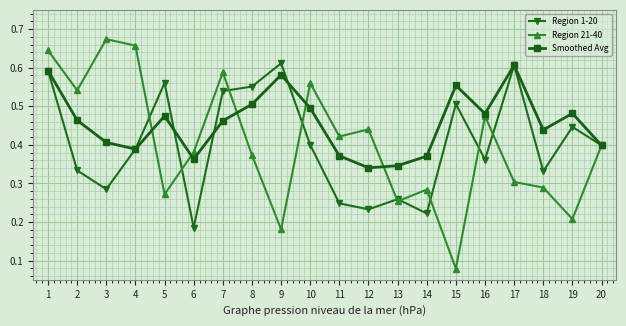

Is the value of Region 1-20 at 14 greater than the value of Smoothed Avg at 16?

No